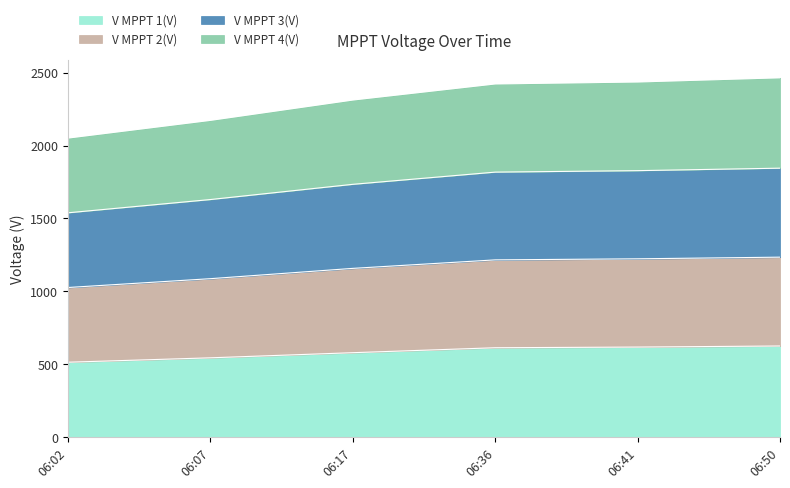

What is the highest value of the V MPPT 1(V) series?

624.0